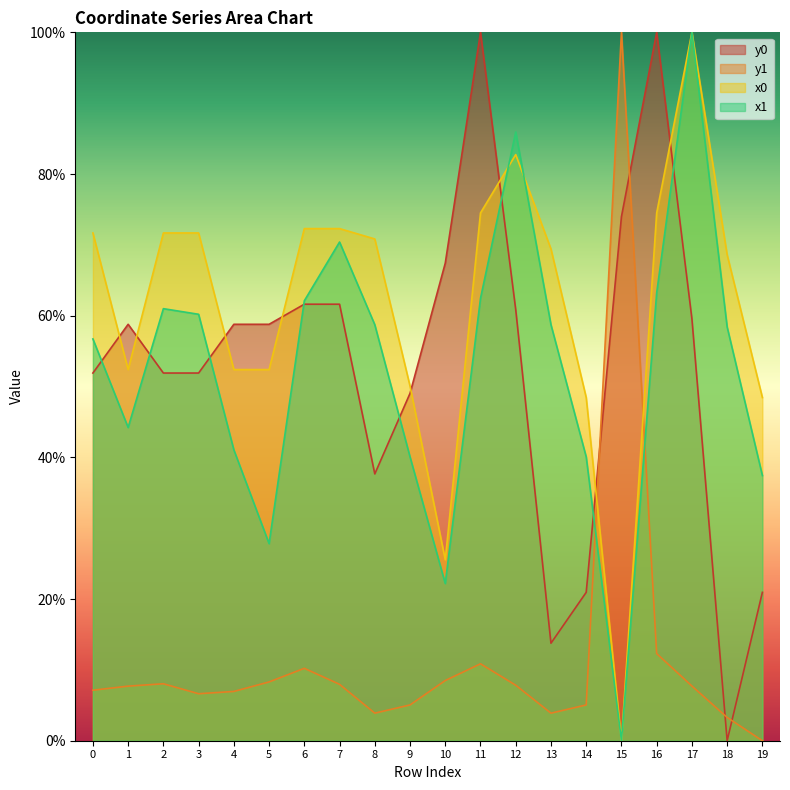

At which category is the sum across all series the highest?

17